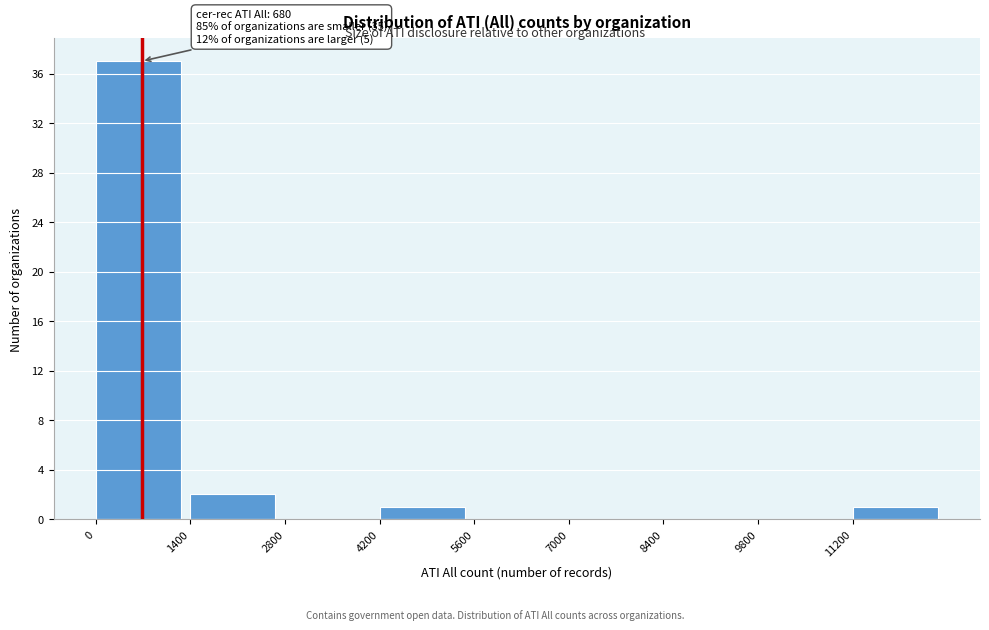

Which range on the x-axis has the tallest bar?

0 to 1400